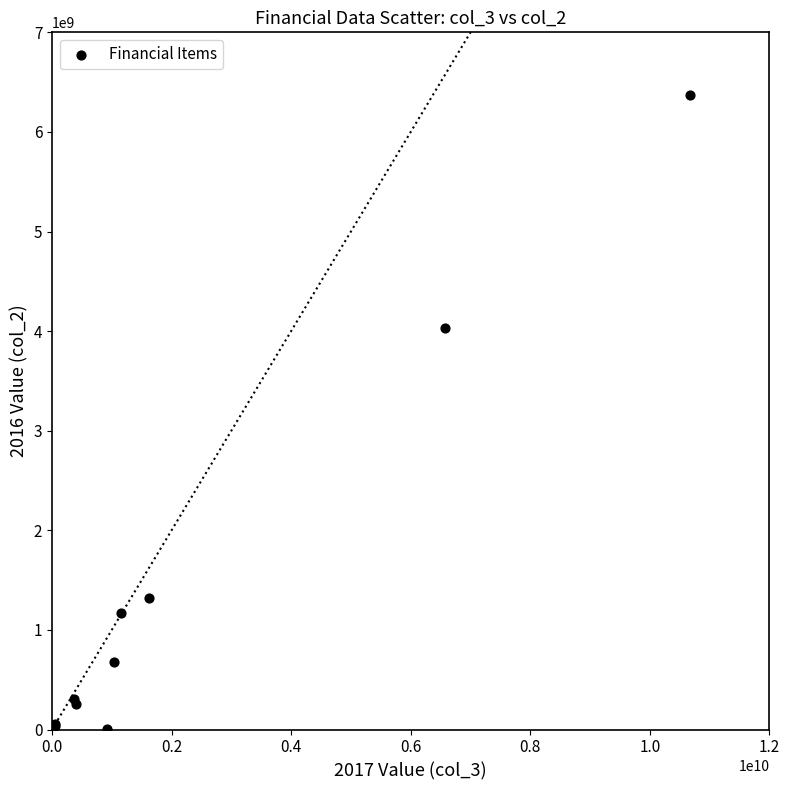

What Y value in the scatter plot is closest to 3186435363?

4036181104.0